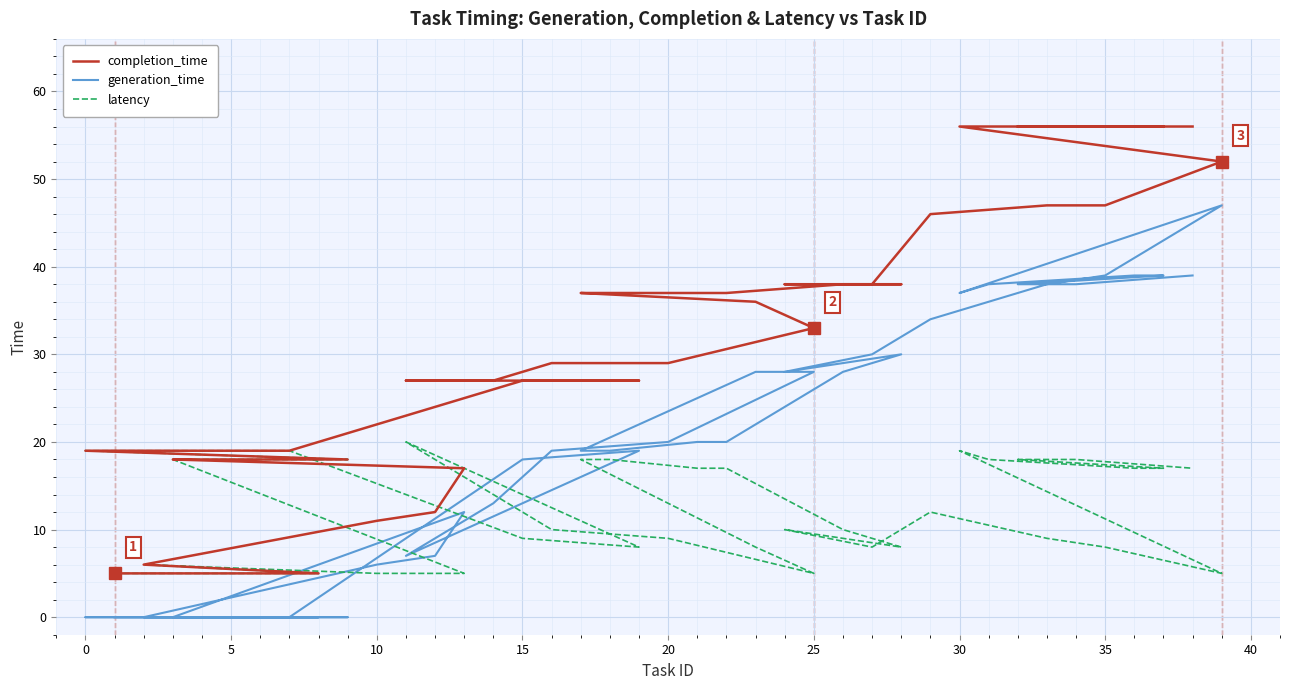

What is the average value of the latency series?

13